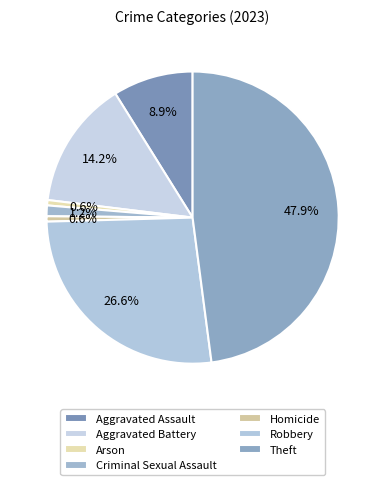

Count the number of slices in the pie.

7